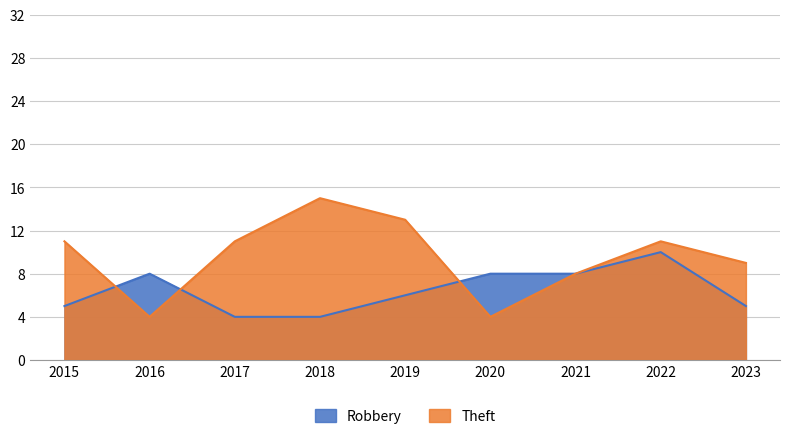

Reading left to right, what are all the values shown in this chart?

Robbery: 5	8	4	4	6	8	8	10	5
Theft: 11	4	11	15	13	4	8	11	9